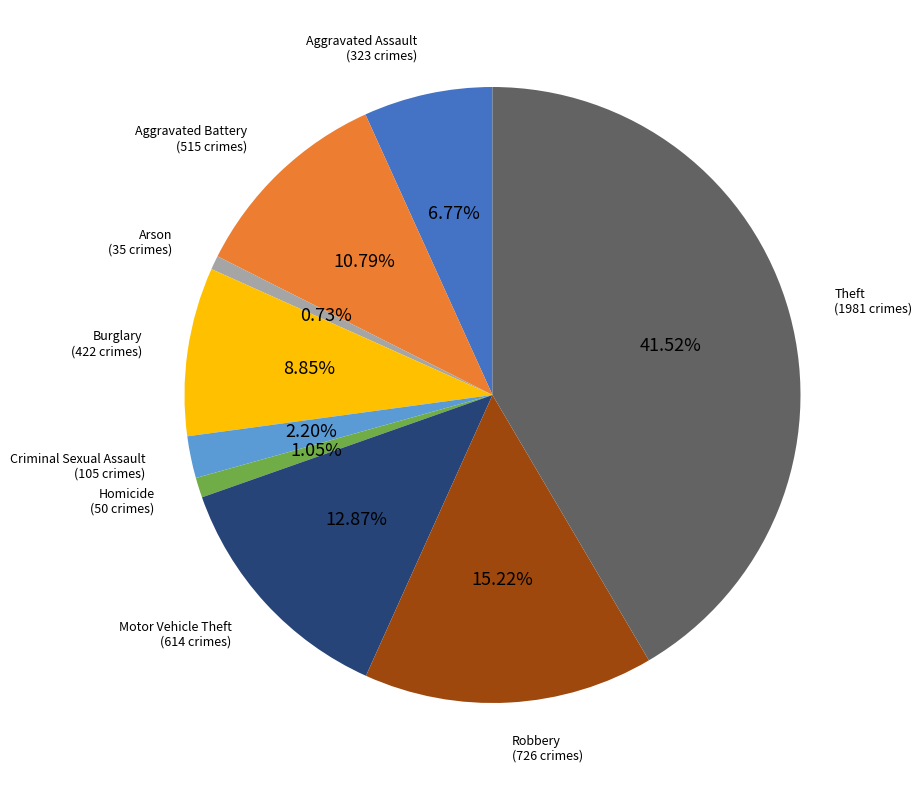

Is there any slice that represents more than half of the pie?

No